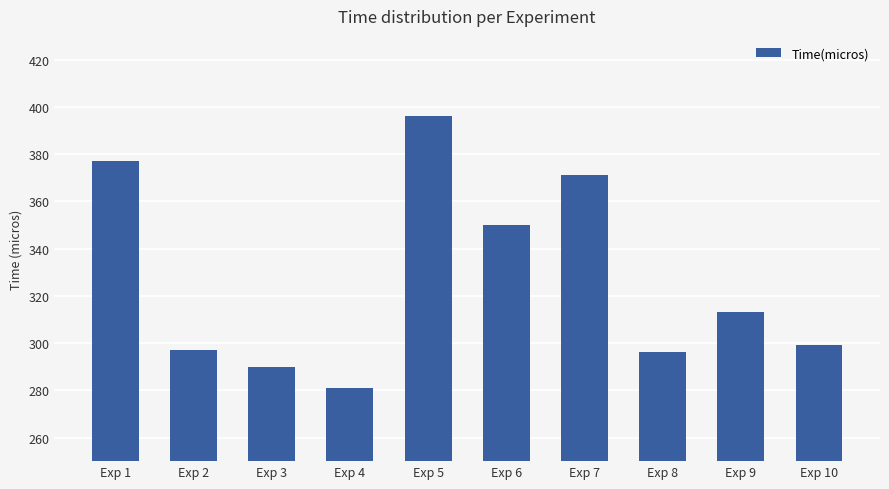

What is the value of the 8th bar from the left?

296